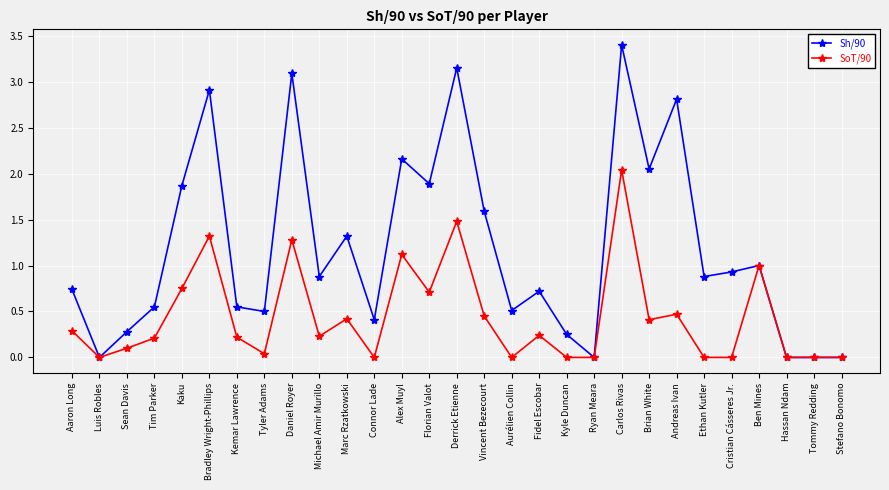

What is the approximate value of SoT/90 at Alex Muyl?

1.1